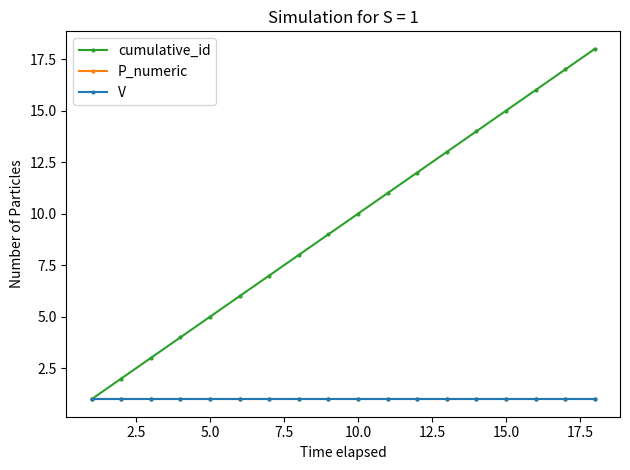

Is this an area chart (filled region under the line)?

No